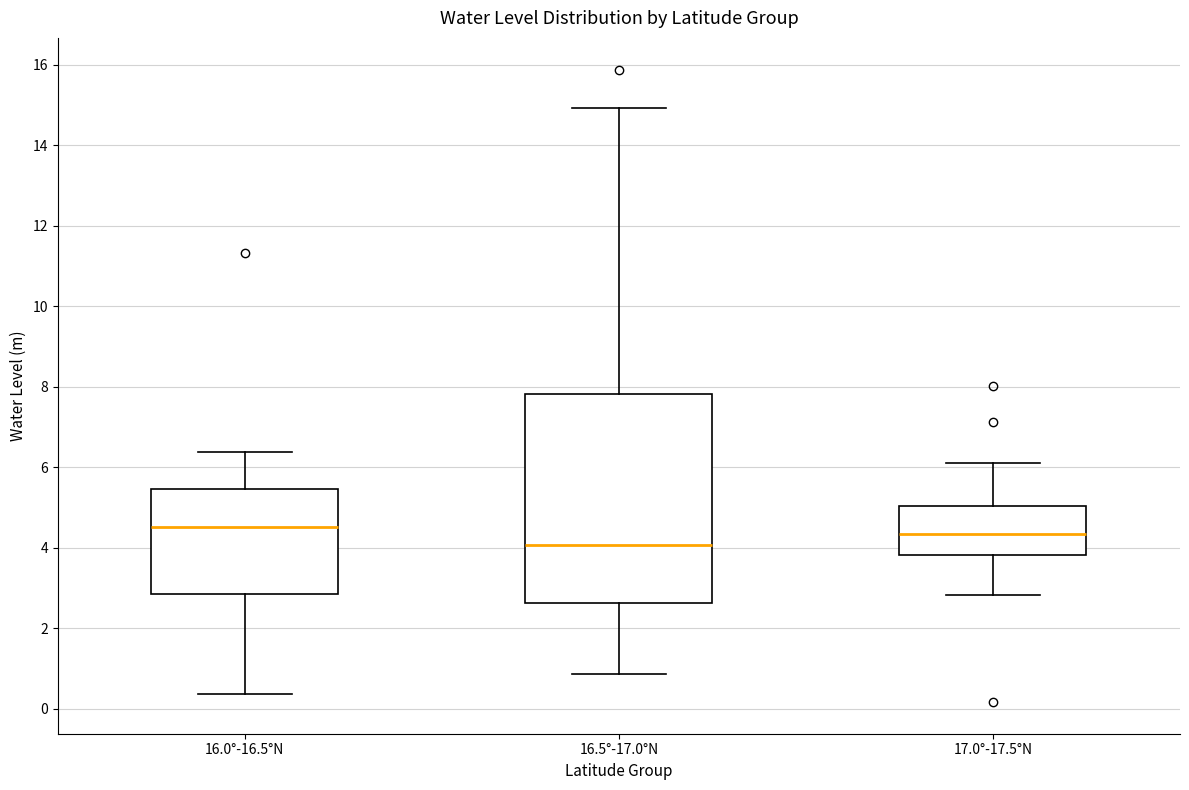

Reading left to right, transcribe this box plot: for each box, give where its median line is, the range the box spans, and where its two whiskers end, as read against the y-axis. The values are not printed on the chart, so give them approximately, as read against the axis.

16.0°-16.5°N: median 4.6, box 2.8 to 5.4, whiskers 0.4 to 6.4
16.5°-17.0°N: median 4.0, box 2.6 to 7.8, whiskers 0.8 to 15.0
17.0°-17.5°N: median 4.4, box 3.8 to 5.0, whiskers 2.8 to 6.2